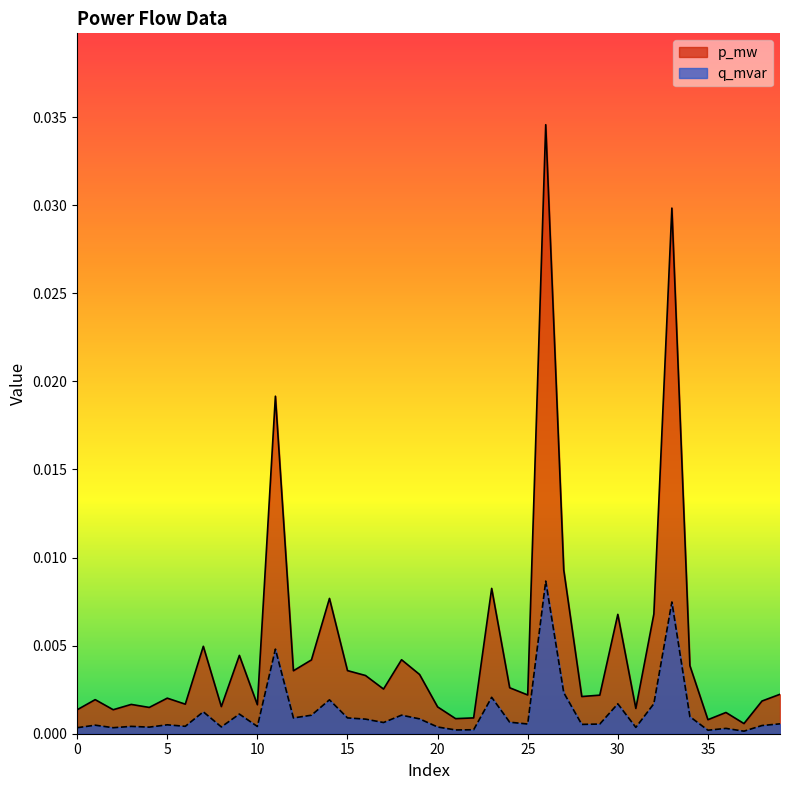

List the series in order of their overall mean, lowest first.

q_mvar, p_mw